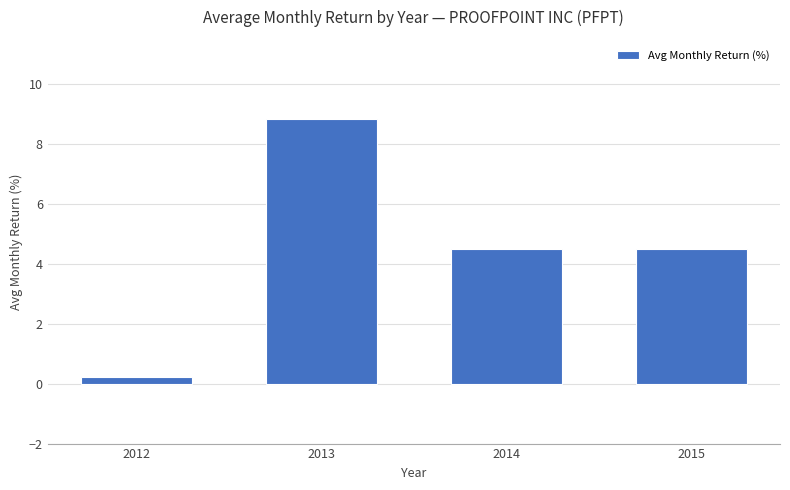

Which category has the highest value across all series?

2013